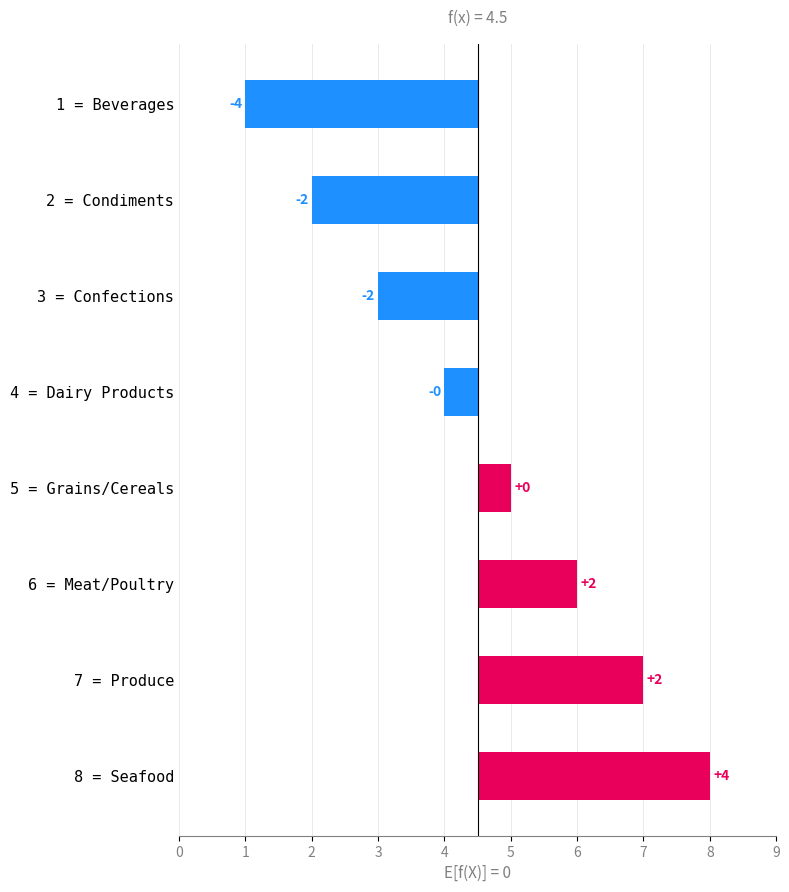

Which has a higher value, 4 = Dairy Products or 6 = Meat/Poultry?

6 = Meat/Poultry